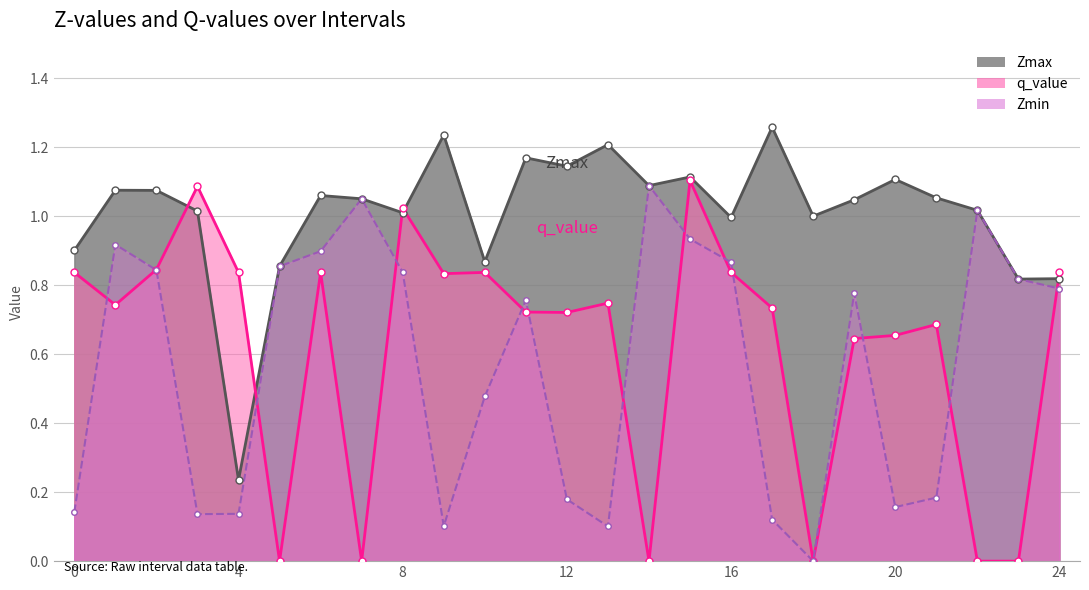

How many interior local valleys does the Zmax series have?

8